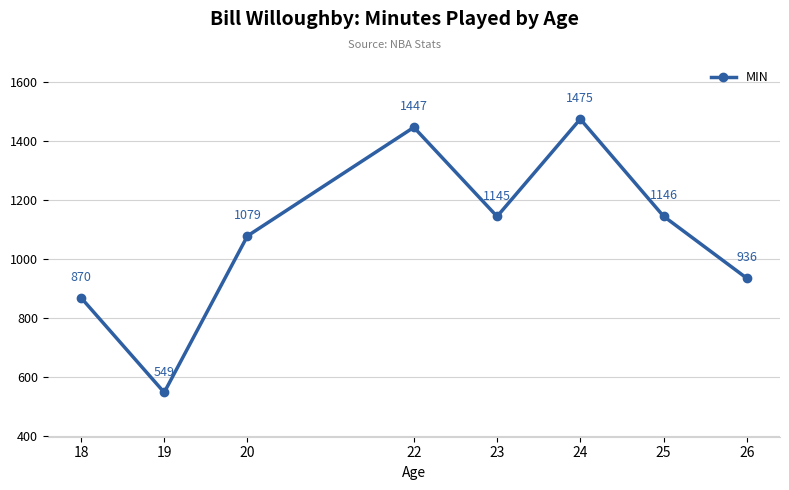

Reading left to right, what are all the values shown in this chart?

18=870	19=549	20=1079	22=1447	23=1145	24=1475	25=1146	26=936